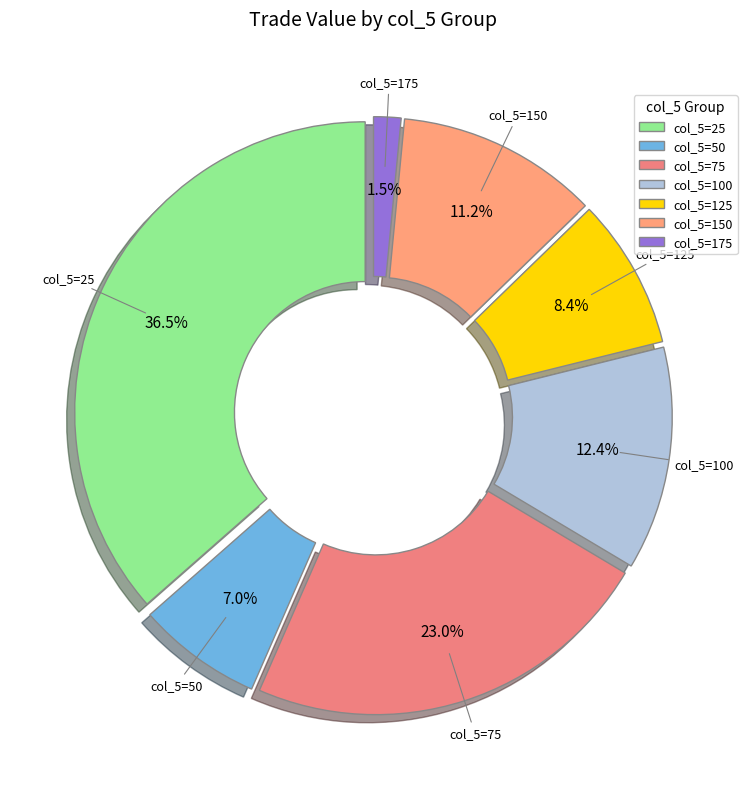

Which slice is the smallest?

col_5=175